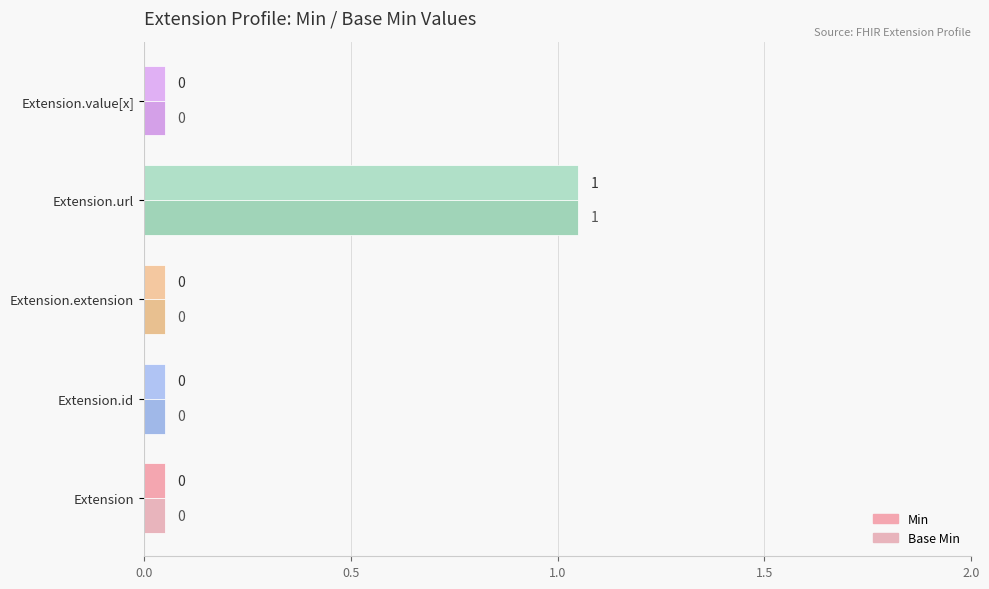

What is the maximum value for Min?

1